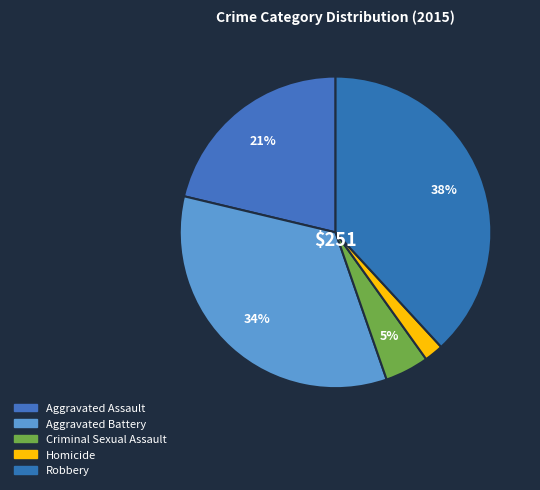

Which has a higher value, Aggravated Battery or Homicide?

Aggravated Battery